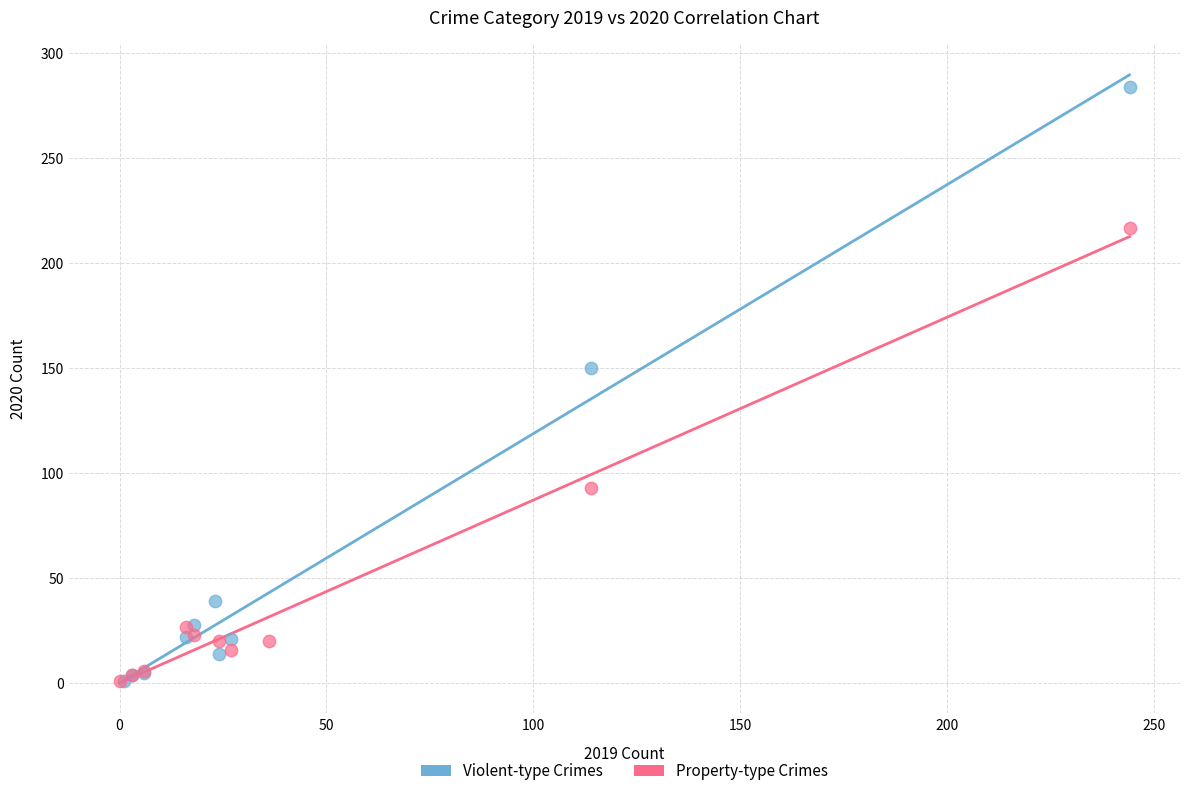

What are all the series names shown in the legend?

Violent-type Crimes, Property-type Crimes